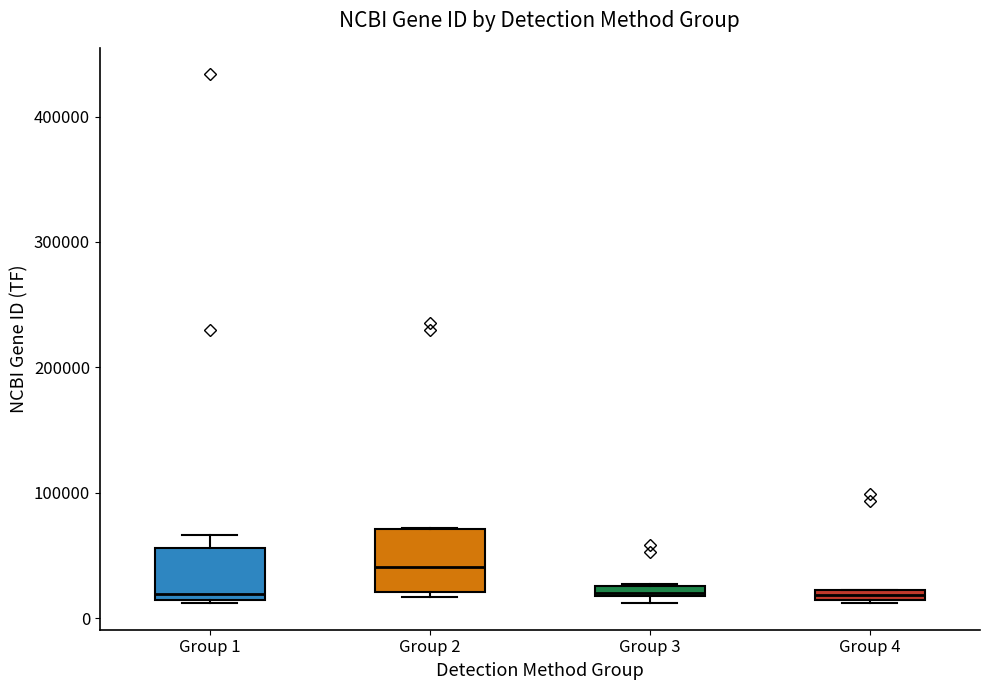

Where is the upper edge of the box for Group 4 on the y-axis? The values are not printed on the chart, so give them approximately, as read against the axis.

20000